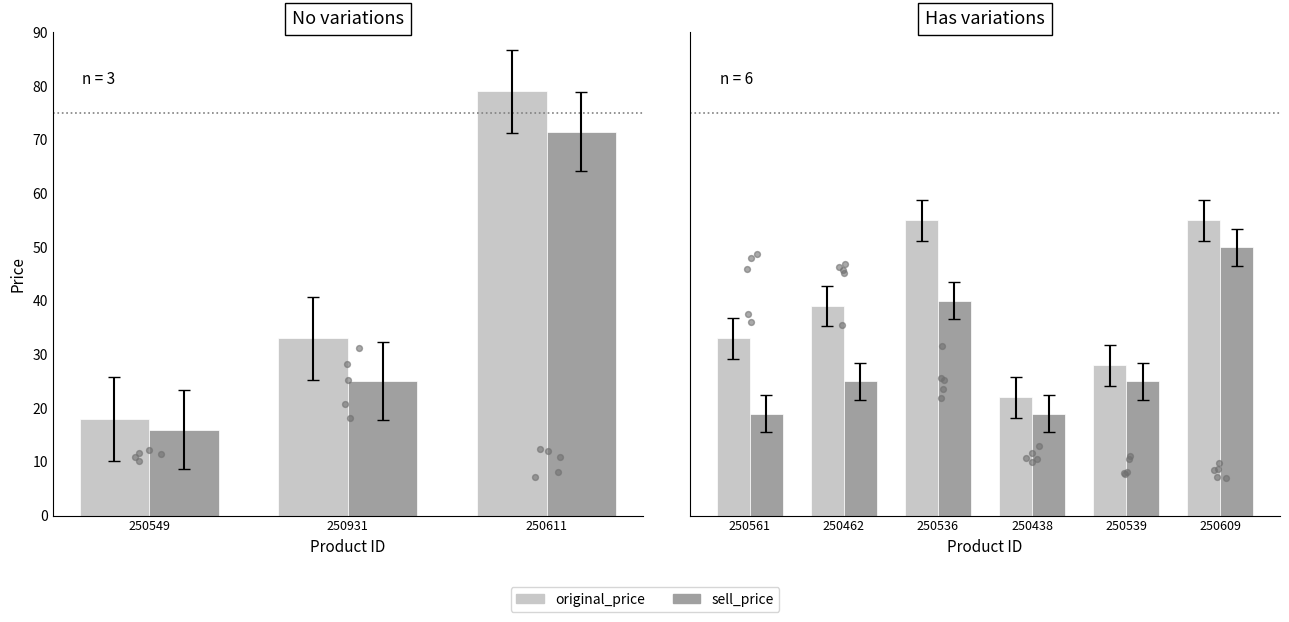

Which series has the widest spread of Y values?

original_price